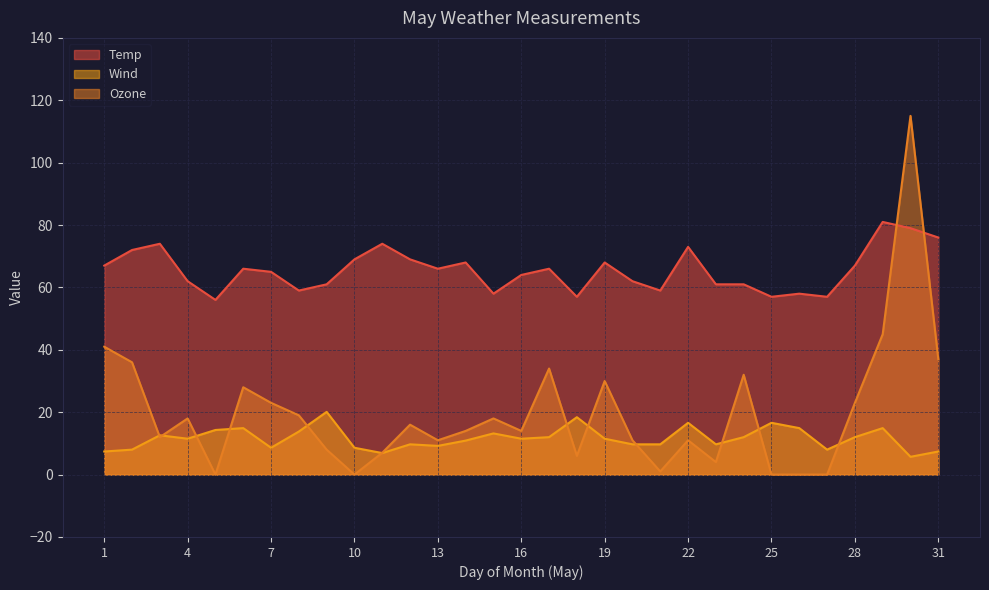

Reading right to left, transcribe all the data shown in this chart.

Temp: 76.0	79.0	81.0	67.0	57.0	58.0	57.0	61.0	61.0	73.0	59.0	62.0	68.0	57.0	66.0	64.0	58.0	68.0	66.0	69.0	74.0	69.0	61.0	59.0	65.0	66.0	56.0	62.0	74.0	72.0	67.0
Wind: 7.4	5.7	14.9	12.0	8.0	14.9	16.6	12.0	9.7	16.6	9.7	9.7	11.5	18.4	12.0	11.5	13.2	10.9	9.2	9.7	6.9	8.6	20.1	13.8	8.6	14.9	14.3	11.5	12.6	8.0	7.4
Ozone: 37.0	115.0	45.0	23.0	0.0	0.0	0.0	32.0	4.0	11.0	1.0	11.0	30.0	6.0	34.0	14.0	18.0	14.0	11.0	16.0	7.0	0.0	8.0	19.0	23.0	28.0	0.0	18.0	12.0	36.0	41.0